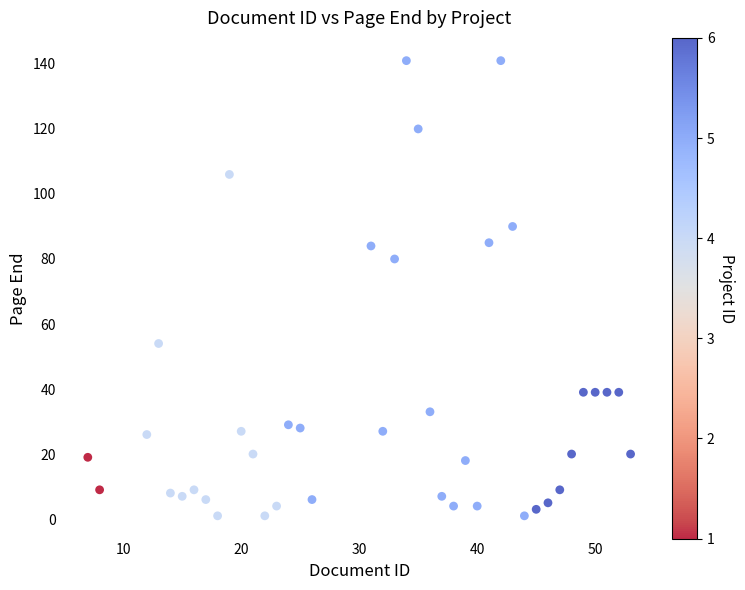

What Y value in the scatter plot is closest to 71?

80